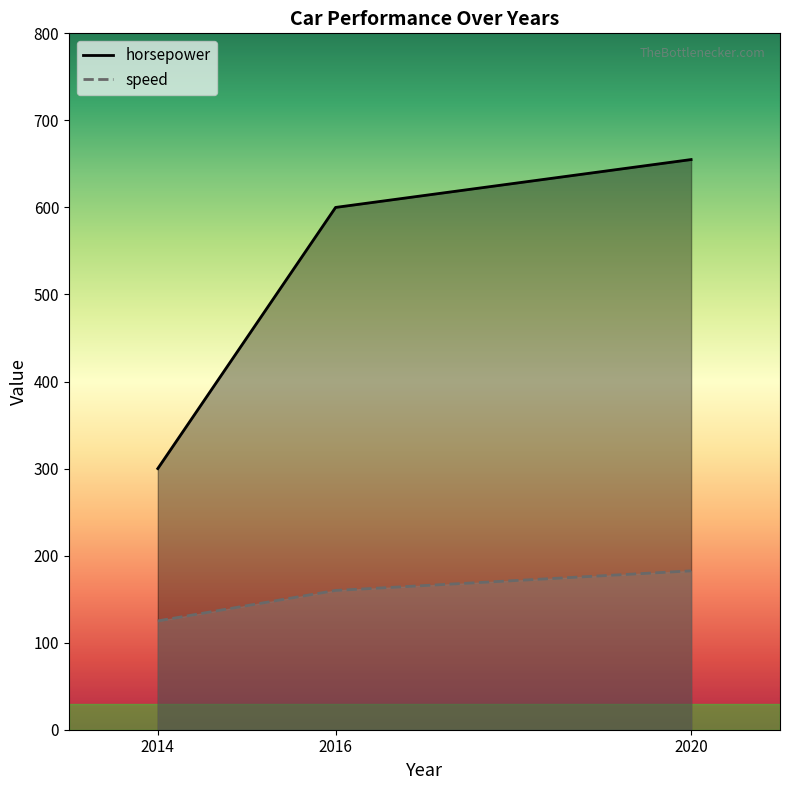

How many series are shown in this chart?

2